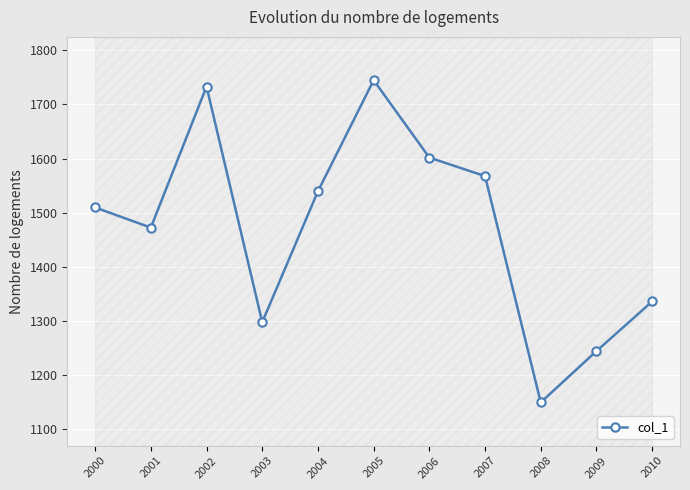

What is the approximate value at 2006?

1601.8